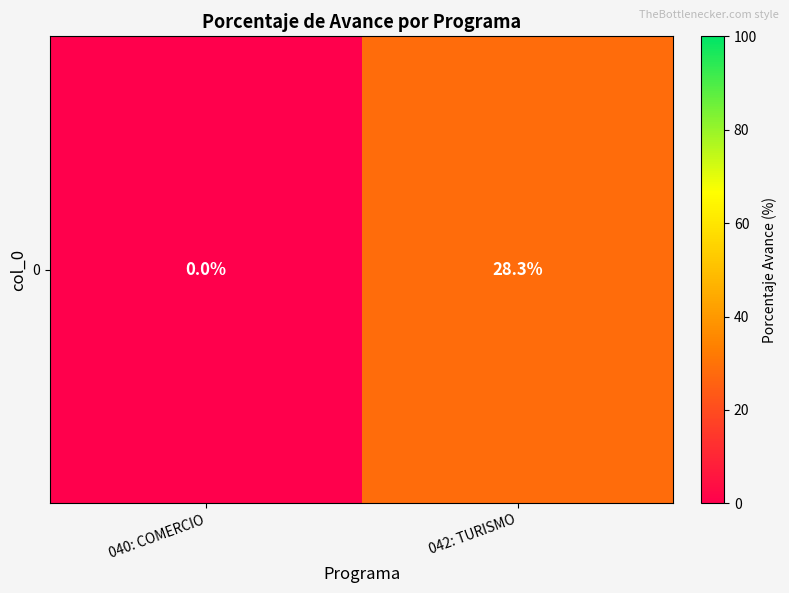

Reading right to left, what are all the values shown in this chart?

28.3	0.0